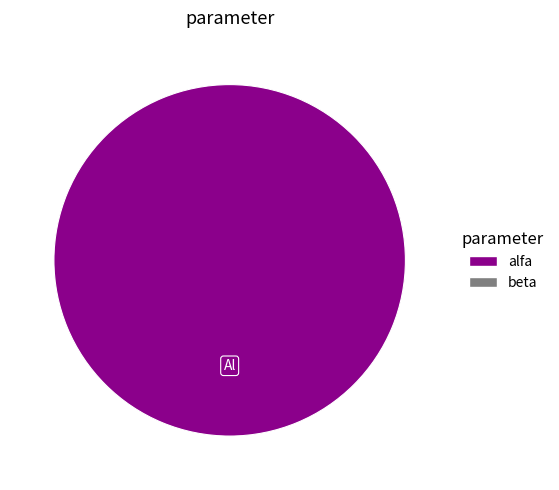

Is there a majority slice in this chart?

Yes